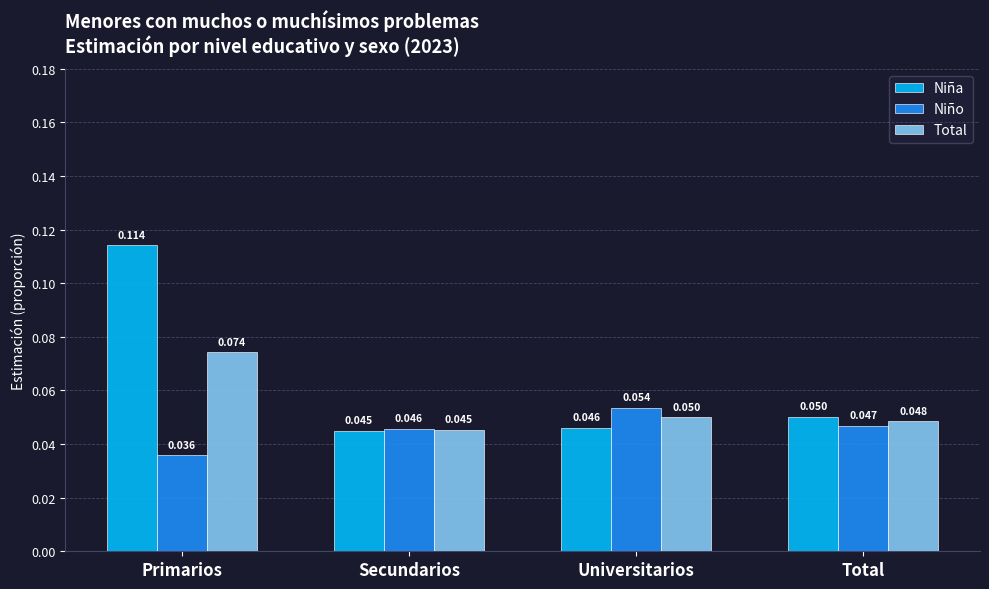

How many series are shown in this chart?

3